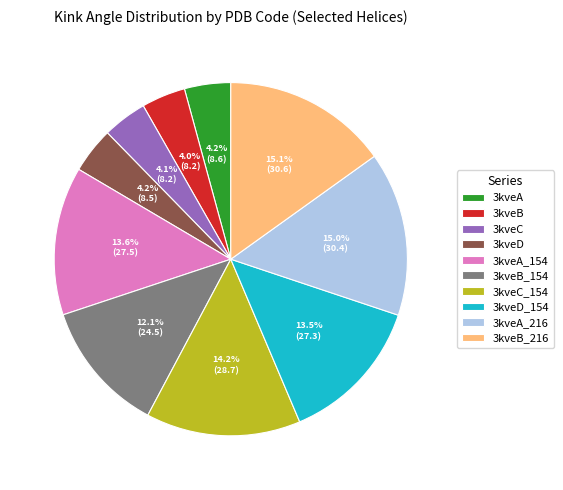

Is 3kveB_154 the majority of the pie?

No